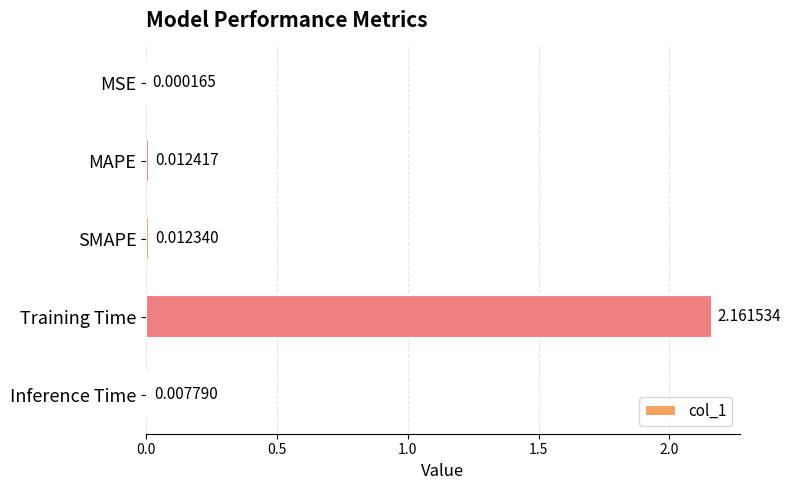

Where is the data nearest to the value 1?

MAPE